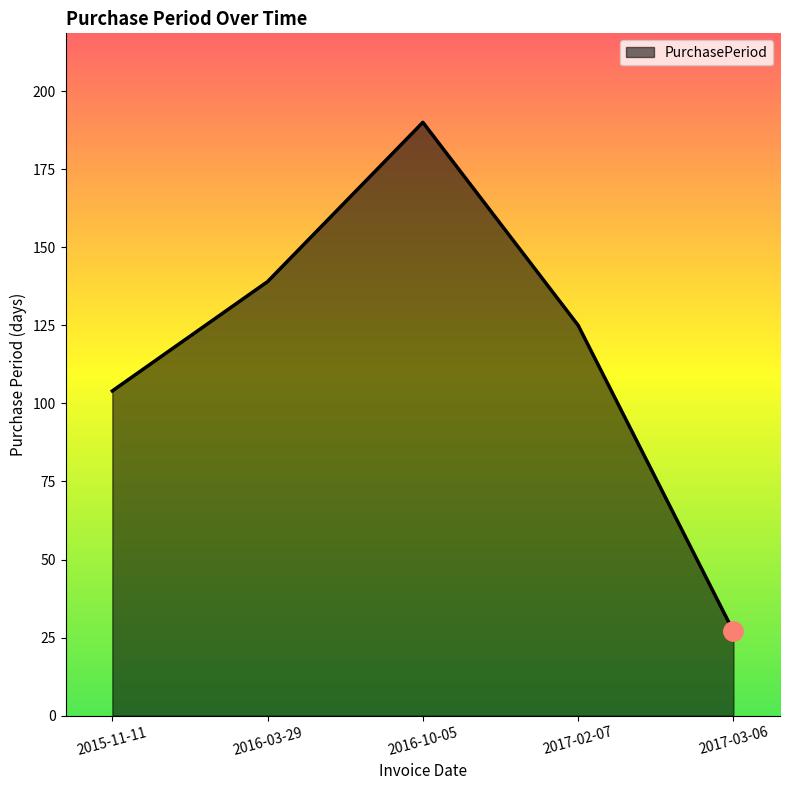

True or false: the data shows 42 at 2015-11-11.

False